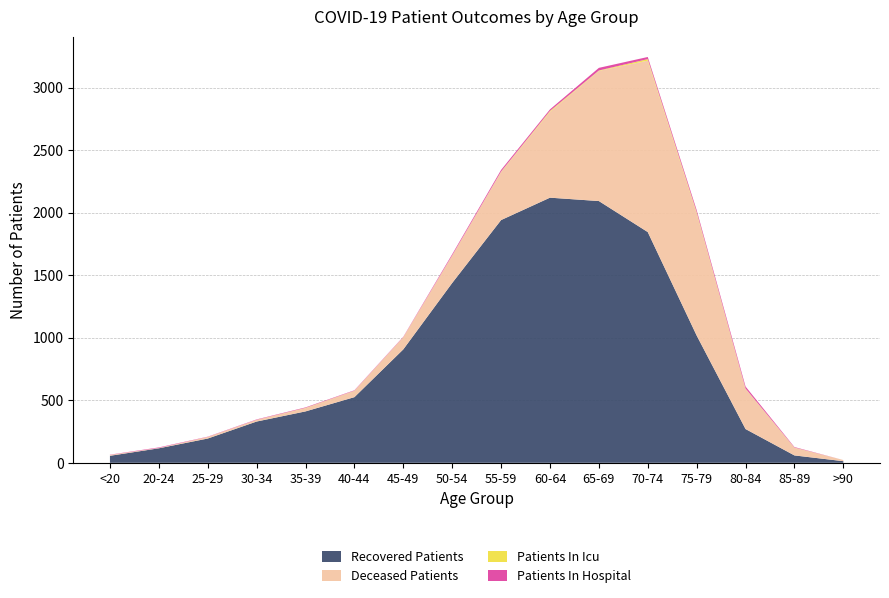

Reading right to left, what are all the values shown in this chart?

recovered_patients: 13	59	270	1018	1845	2093	2120	1941	1438	907	525	411	330	194	116	56
deceased_patients: 9	62	322	979	1371	1041	687	386	221	98	52	26	14	13	3	7
patients_in_icu: 0	1	2	8	12	3	7	2	0	0	0	2	0	0	0	0
patients_in_hospital: 0	4	16	16	17	21	12	13	9	3	3	4	3	2	4	2